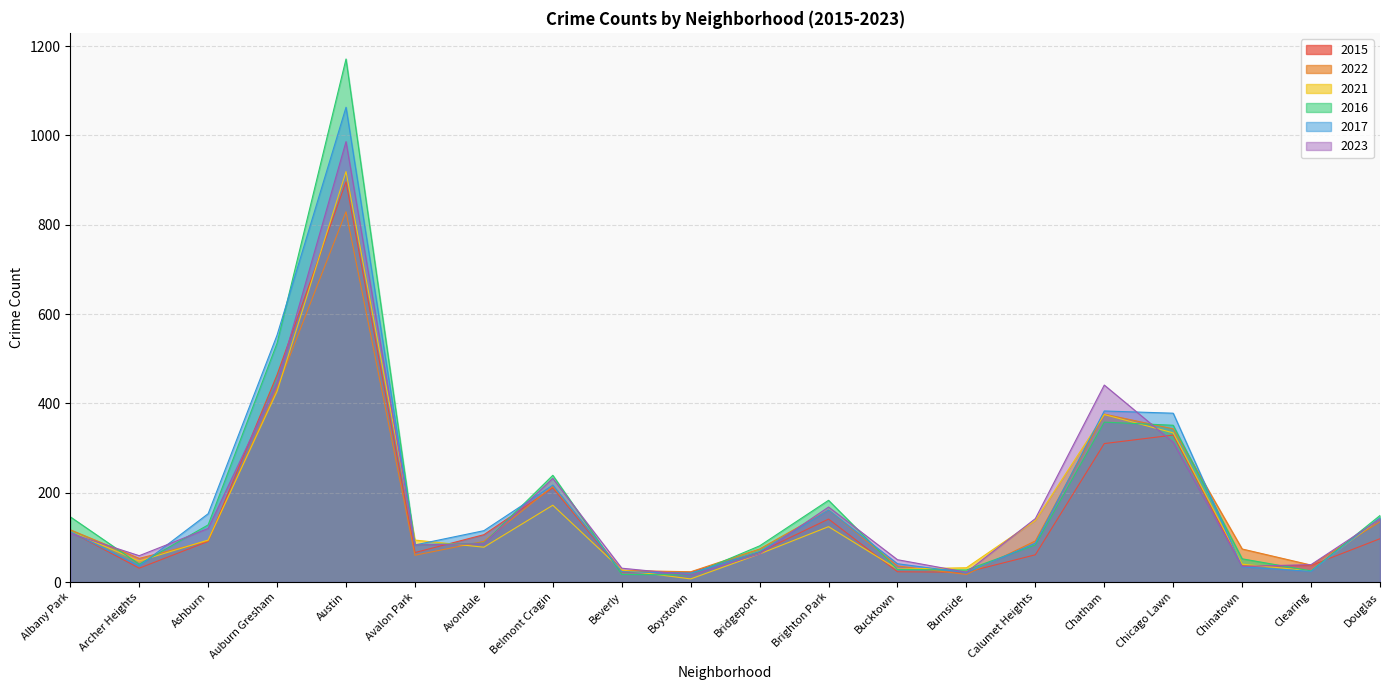

Reading right to left, what are all the values shown in this chart?

2015: Douglas=97	Clearing=37	Chinatown=36	Chicago Lawn=329	Chatham=310	Calumet Heights=61	Burnside=22	Bucktown=23	Brighton Park=141	Bridgeport=67	Boystown=22	Beverly=22	Belmont Cragin=211	Avondale=106	Avalon Park=66	Austin=896	Auburn Gresham=464	Ashburn=91	Archer Heights=31	Albany Park=113
2022: Douglas=135	Clearing=38	Chinatown=74	Chicago Lawn=343	Chatham=376	Calumet Heights=92	Burnside=17	Bucktown=36	Brighton Park=161	Bridgeport=74	Boystown=23	Beverly=26	Belmont Cragin=214	Avondale=91	Avalon Park=60	Austin=829	Auburn Gresham=433	Ashburn=92	Archer Heights=53	Albany Park=117
2021: Douglas=142	Clearing=25	Chinatown=40	Chicago Lawn=334	Chatham=375	Calumet Heights=138	Burnside=32	Bucktown=29	Brighton Park=124	Bridgeport=63	Boystown=7	Beverly=27	Belmont Cragin=172	Avondale=78	Avalon Park=94	Austin=919	Auburn Gresham=427	Ashburn=94	Archer Heights=47	Albany Park=113
2016: Douglas=149	Clearing=25	Chinatown=52	Chicago Lawn=351	Chatham=358	Calumet Heights=83	Burnside=27	Bucktown=28	Brighton Park=183	Bridgeport=81	Boystown=16	Beverly=17	Belmont Cragin=239	Avondale=87	Avalon Park=83	Austin=1171	Auburn Gresham=535	Ashburn=128	Archer Heights=40	Albany Park=146
2017: Douglas=144	Clearing=24	Chinatown=34	Chicago Lawn=378	Chatham=383	Calumet Heights=87	Burnside=21	Bucktown=41	Brighton Park=161	Bridgeport=68	Boystown=20	Beverly=23	Belmont Cragin=217	Avondale=115	Avalon Park=83	Austin=1063	Auburn Gresham=553	Ashburn=153	Archer Heights=36	Albany Park=113
2023: Douglas=141	Clearing=39	Chinatown=35	Chicago Lawn=313	Chatham=441	Calumet Heights=142	Burnside=22	Bucktown=50	Brighton Park=168	Bridgeport=63	Boystown=16	Beverly=31	Belmont Cragin=232	Avondale=86	Avalon Park=83	Austin=986	Auburn Gresham=446	Ashburn=120	Archer Heights=59	Albany Park=109